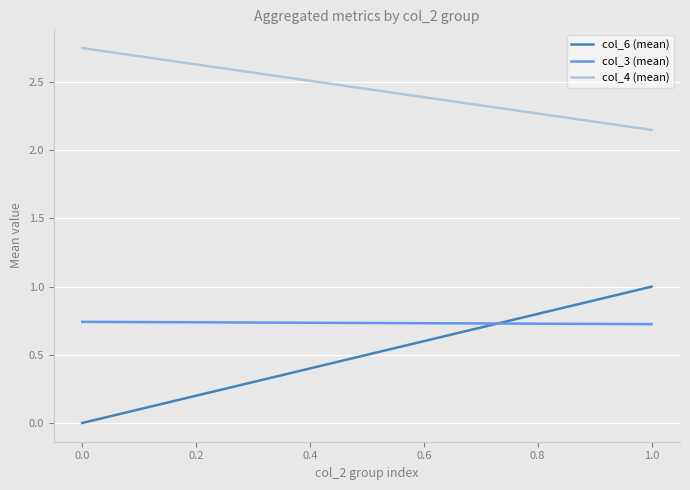

Rank the series by their maximum value, from highest to lowest.

col_4 (mean), col_6 (mean), col_3 (mean)